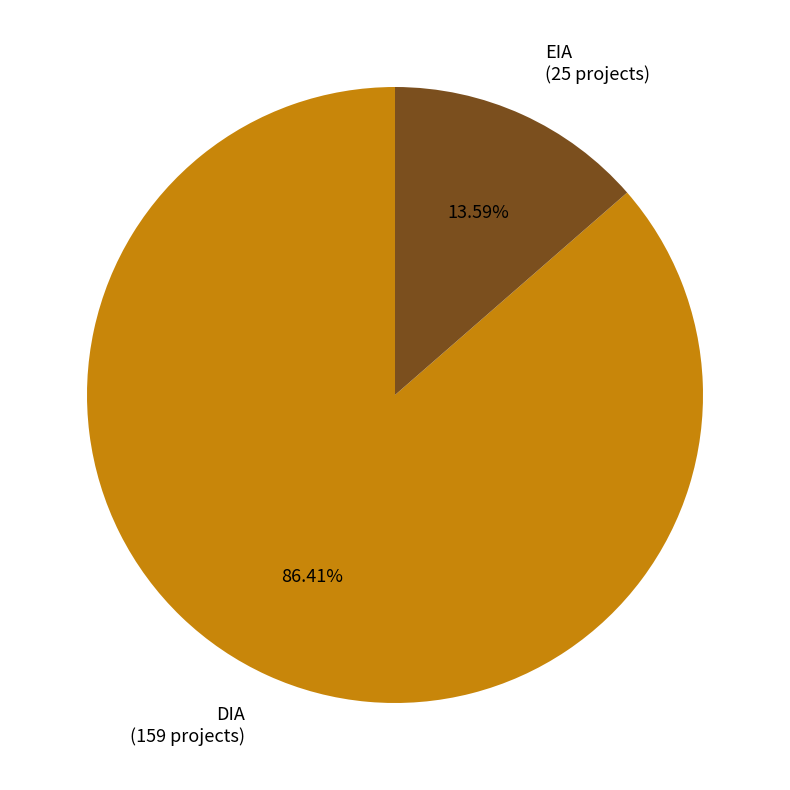

What is the smallest slice in the pie chart?

EIA